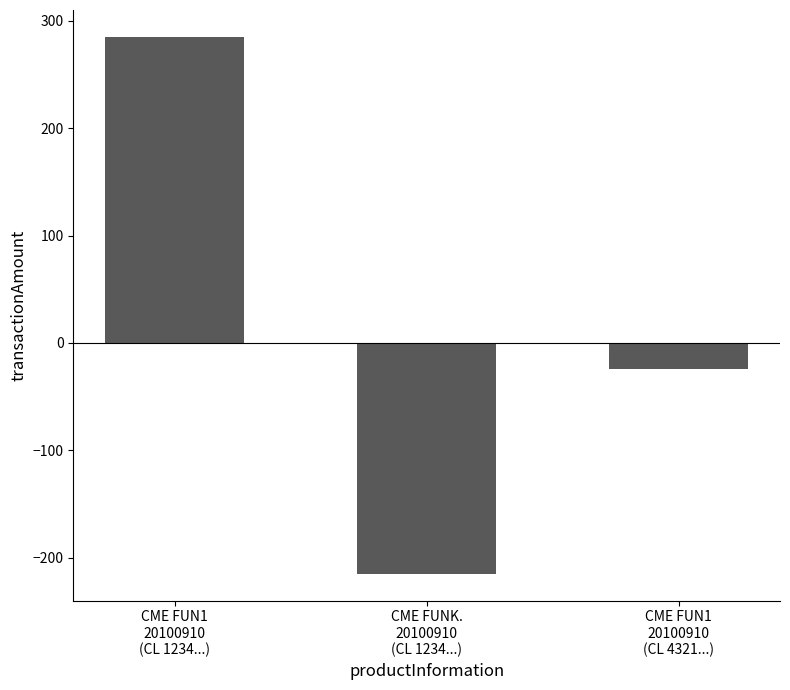

Rank the categories by value from highest to lowest.

CME FUN1
20100910
(CL 1234...), CME FUN1
20100910
(CL 4321...), CME FUNK.
20100910
(CL 1234...)